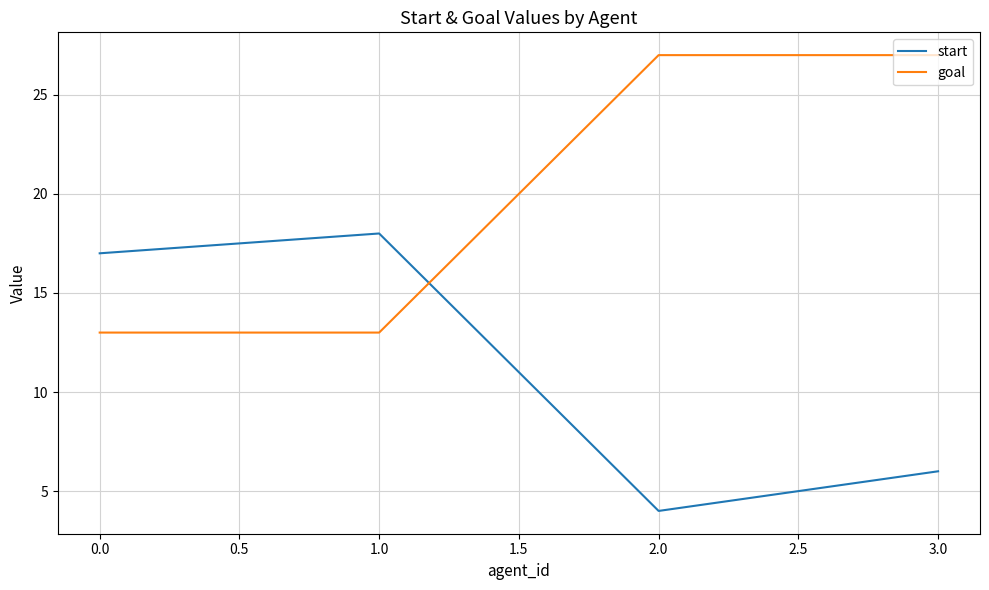

What are all the series names shown in the legend?

start, goal